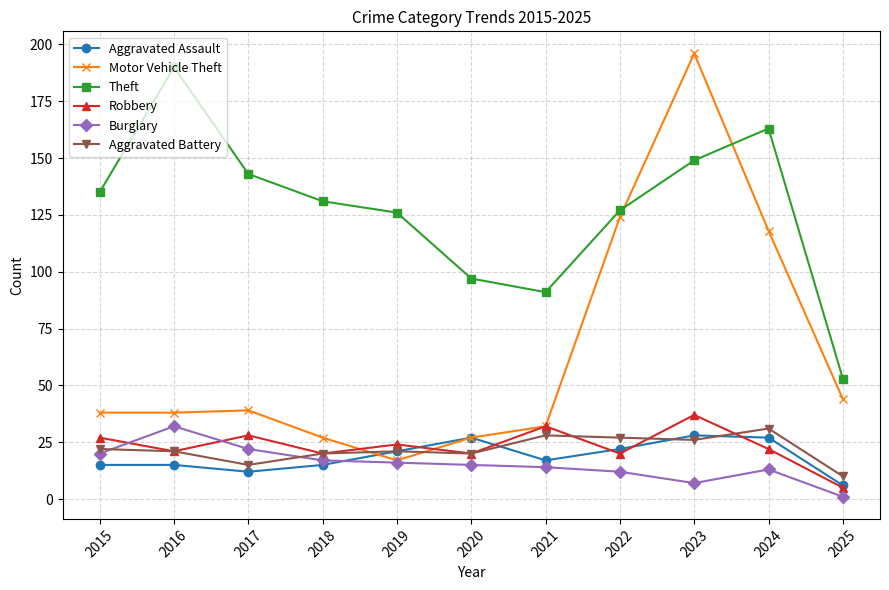

How many data points does each series have?

11